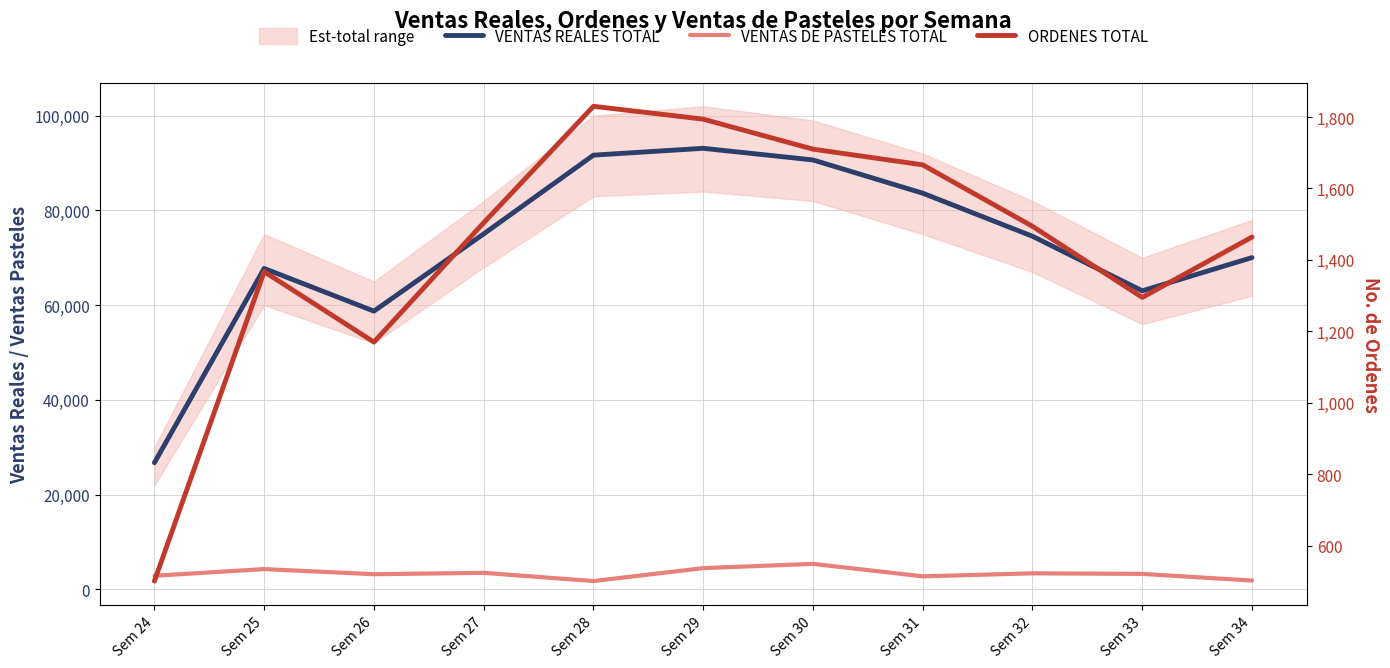

What is the difference between the VENTAS REALES TOTAL values at Sem 30 and Sem 33?

27642.2